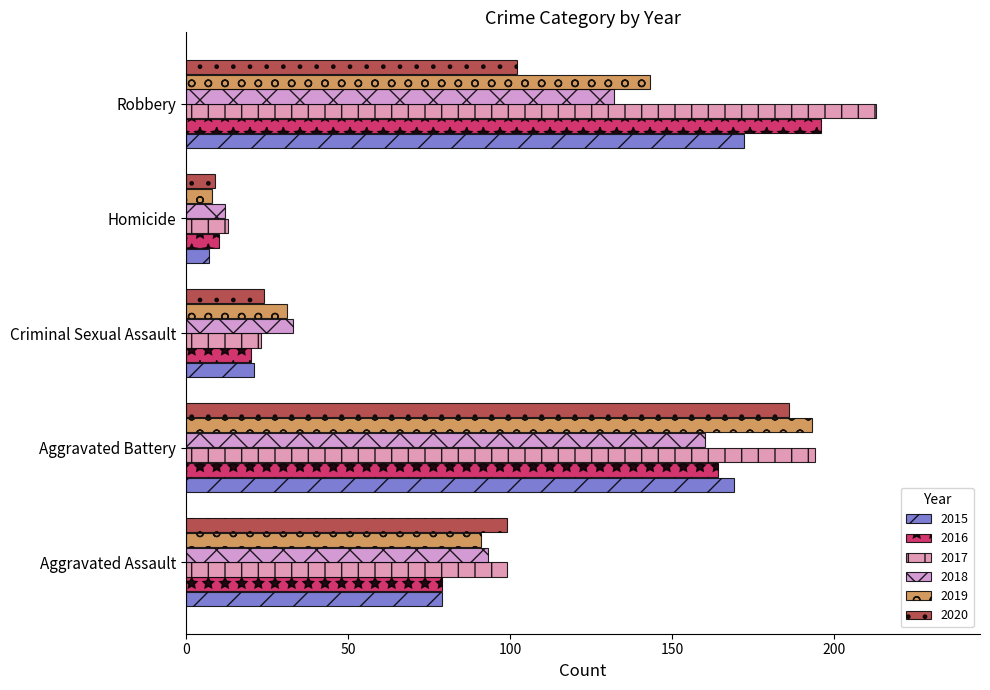

How many data points in 2016 are less than 79?

2